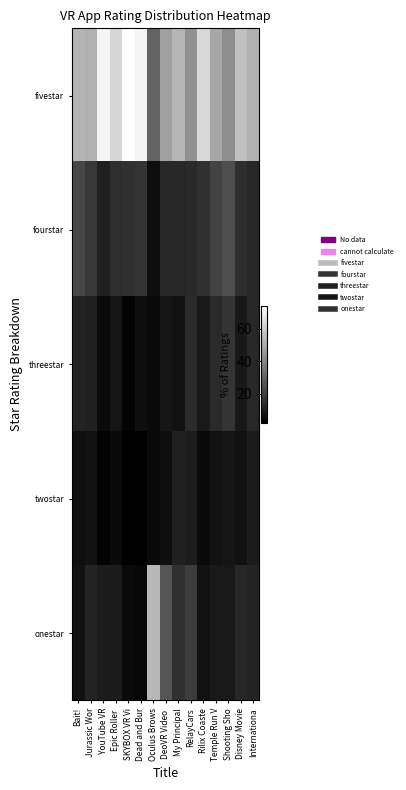

What is the spread (max minus min) of values at Jurassic Wor?

45